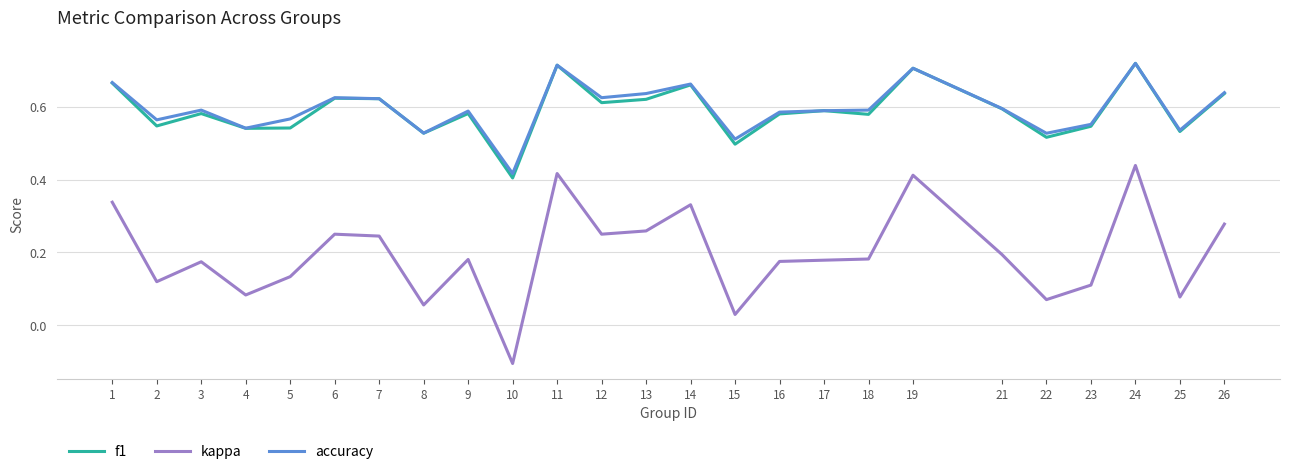

How many lines are shown in the chart?

3